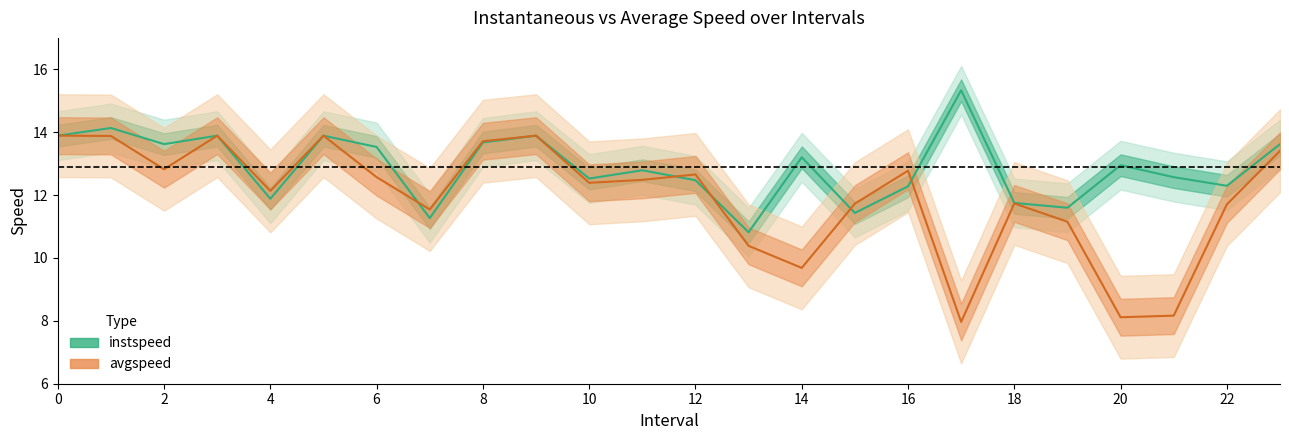

Is it true that instspeed equals 19.4 at 2?

False